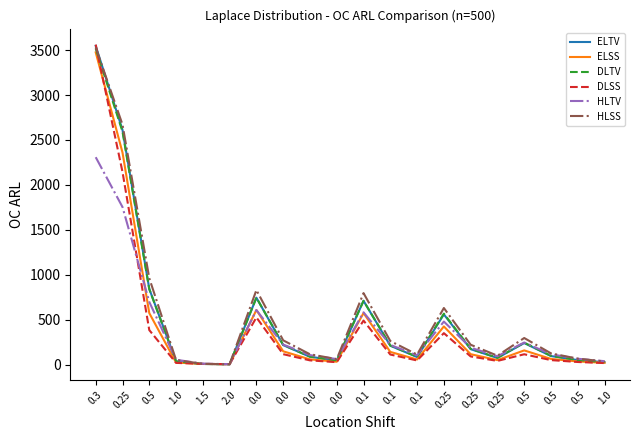

Is this an area chart (filled region under the line)?

No